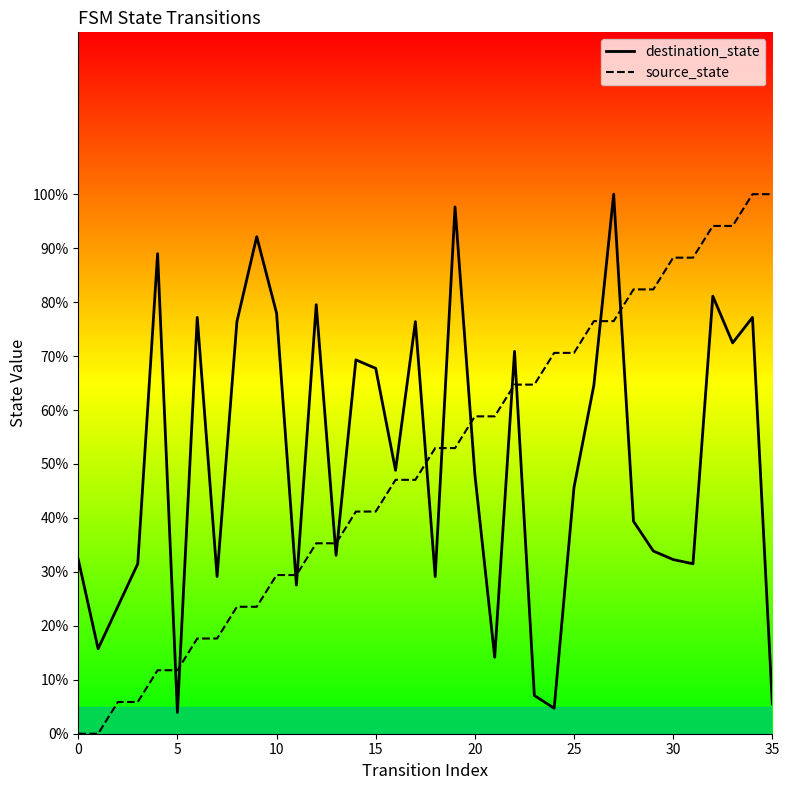

Does the chart have visible grid lines?

No